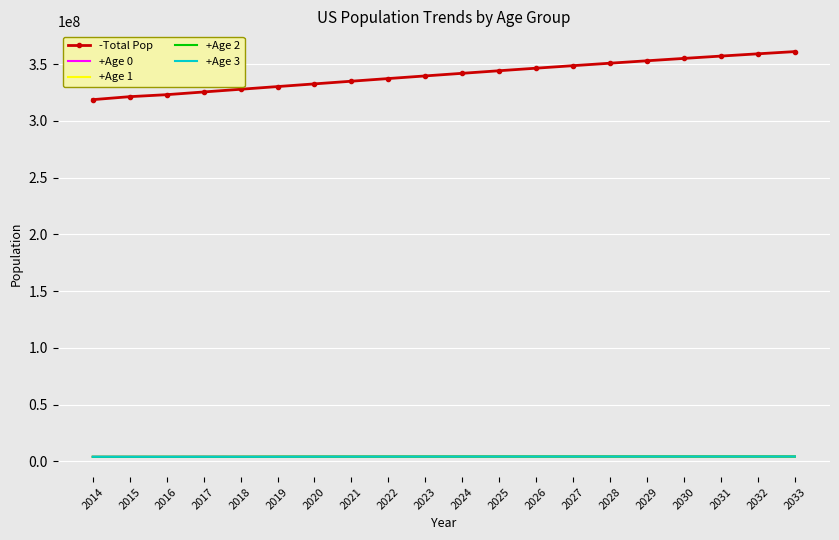

How many intersections are there between +Age 2 and +Age 0?

4